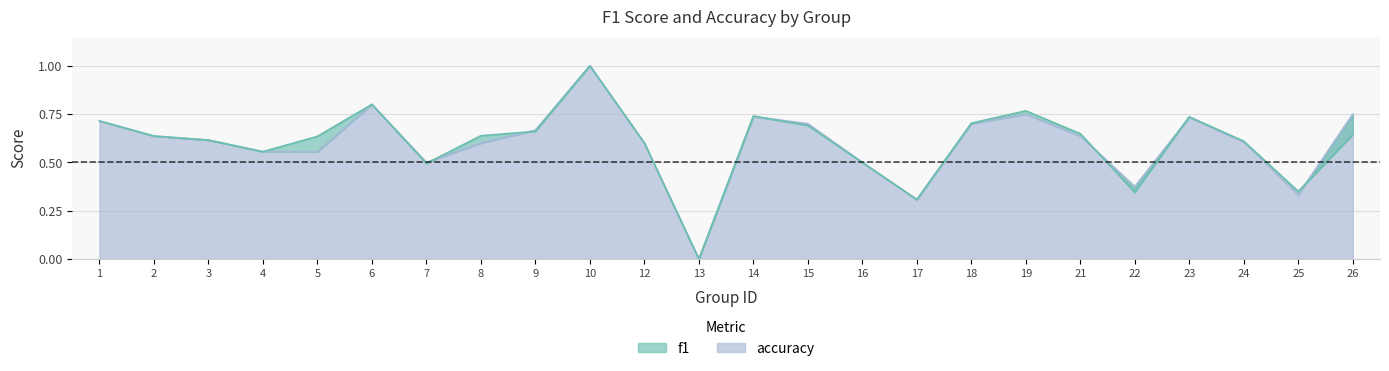

How many positive values does the accuracy series have?

23